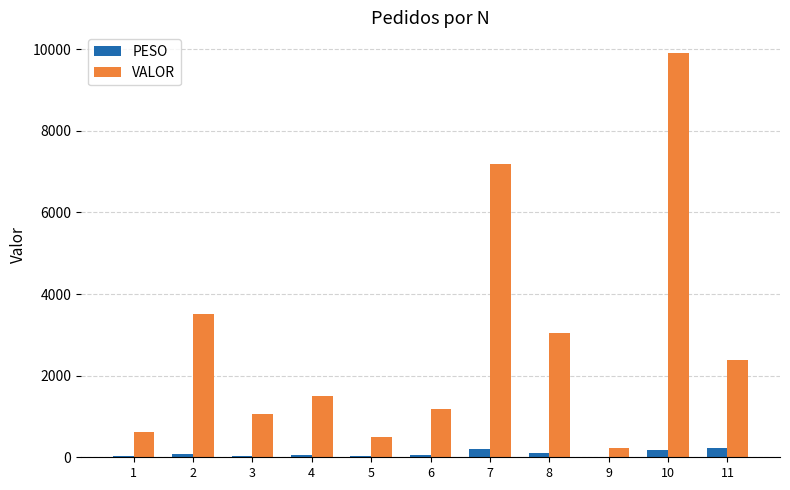

What is the highest value of the VALOR series?

9919.4